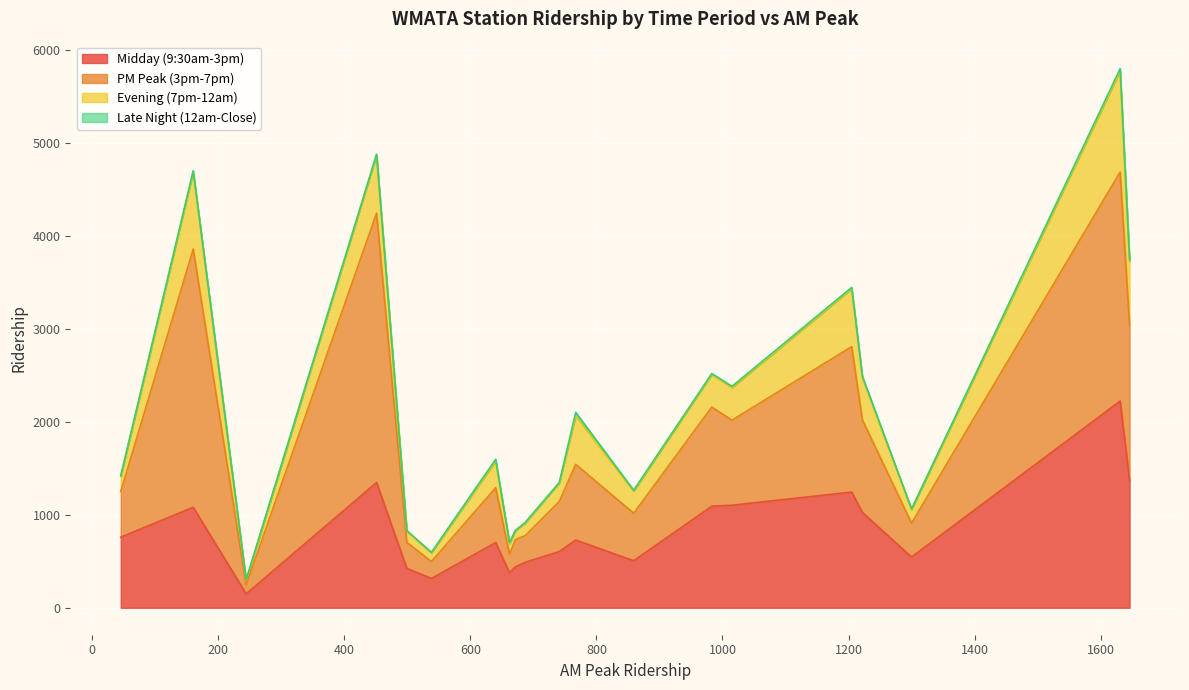

At which category is the sum across all series the highest?

1631